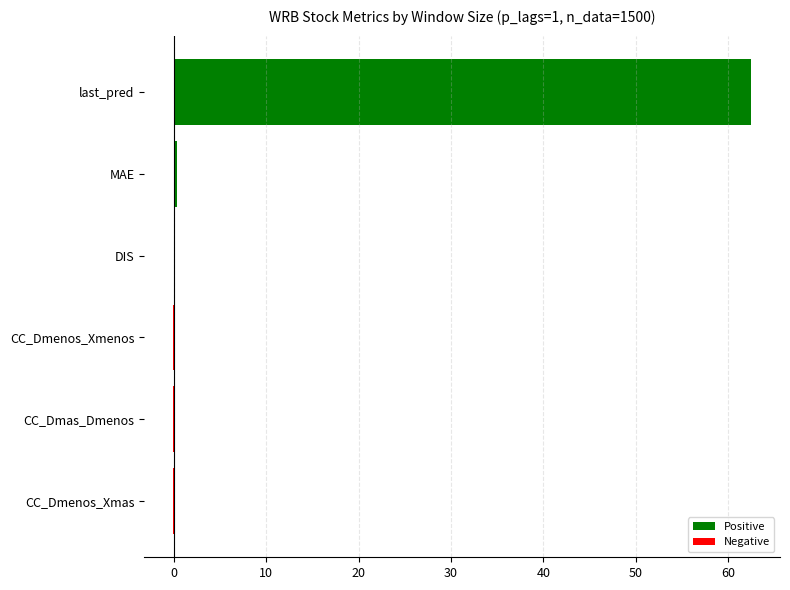

The chart shows a value of 90.9 at last_pred. True or false?

False